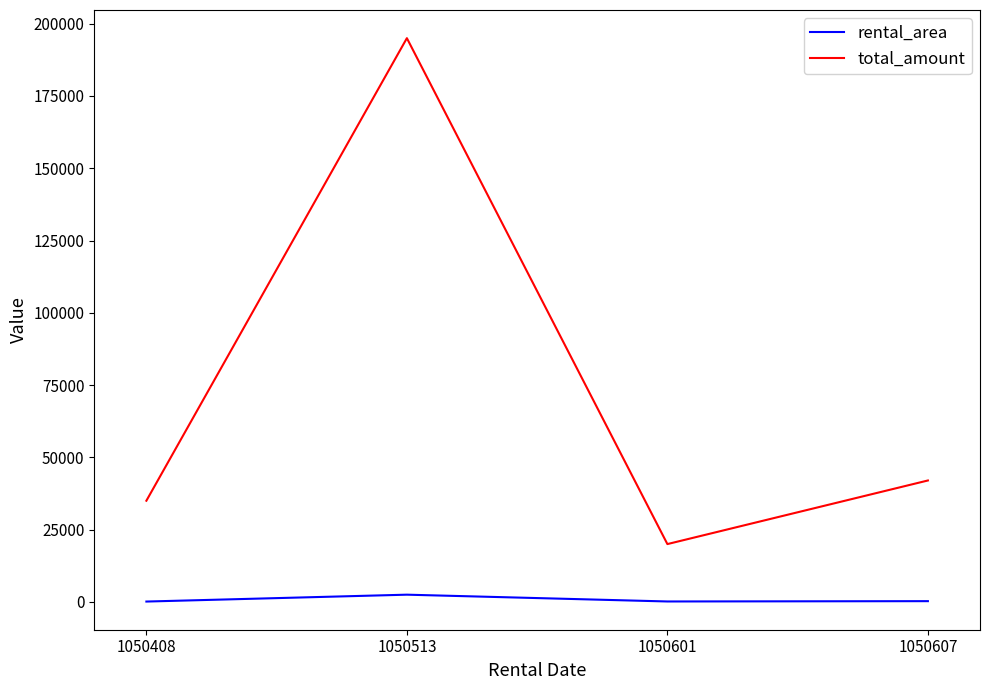

Count the number of data series in this chart.

2